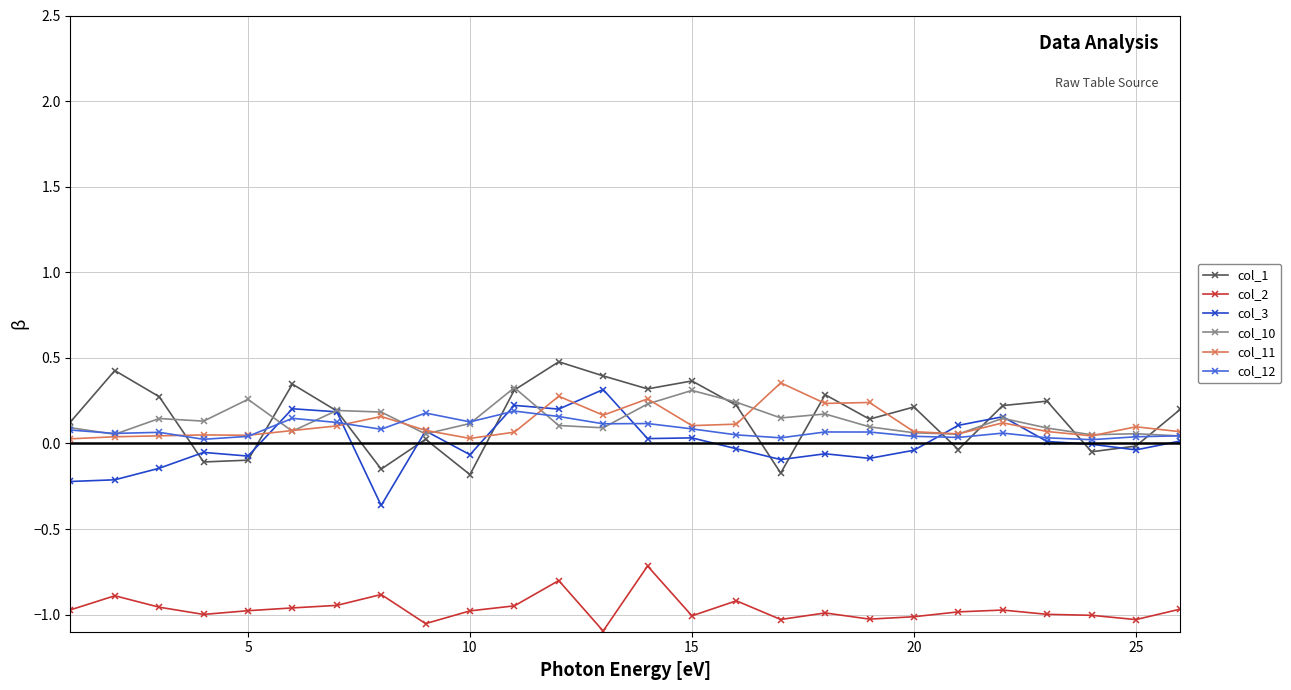

How many col_10 values are between 0 and 1?

26